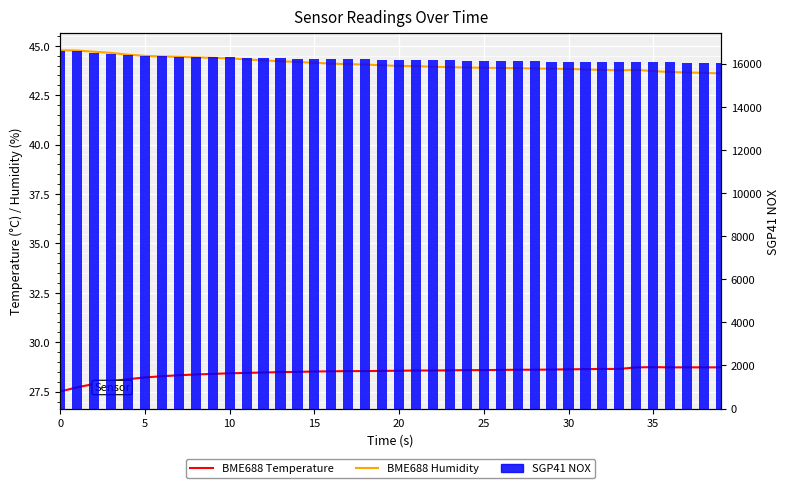

Reading left to right, transcribe all the data shown in this chart.

BME688 Temperature: 27.5	27.7	27.9	28.0	28.1	28.2	28.3	28.3	28.4	28.4	28.4	28.4	28.5	28.5	28.5	28.5	28.5	28.5	28.5	28.6	28.6	28.6	28.6	28.6	28.6	28.6	28.6	28.6	28.6	28.6	28.6	28.6	28.6	28.6	28.7	28.7	28.7	28.7	28.7	28.7
BME688 Humidity: 44.8	44.8	44.7	44.6	44.5	44.5	44.5	44.4	44.4	44.4	44.4	44.3	44.3	44.2	44.2	44.1	44.1	44.1	44.0	44.0	44.0	44.0	43.9	43.9	43.9	43.9	43.9	43.9	43.9	43.8	43.8	43.8	43.8	43.8	43.8	43.7	43.7	43.6	43.6	43.6
SGP41 NOX: 16567.0	16580.0	16490.0	16436.0	16399.0	16371.0	16350.0	16331.0	16314.0	16302.0	16287.0	16276.0	16266.0	16241.0	16233.0	16221.0	16216.0	16205.0	16195.0	16180.0	16173.0	16170.0	16155.0	16151.0	16143.0	16130.0	16129.0	16127.0	16109.0	16096.0	16091.0	16089.0	16086.0	16073.0	16069.0	16067.0	16062.0	16048.0	16051.0	16038.0